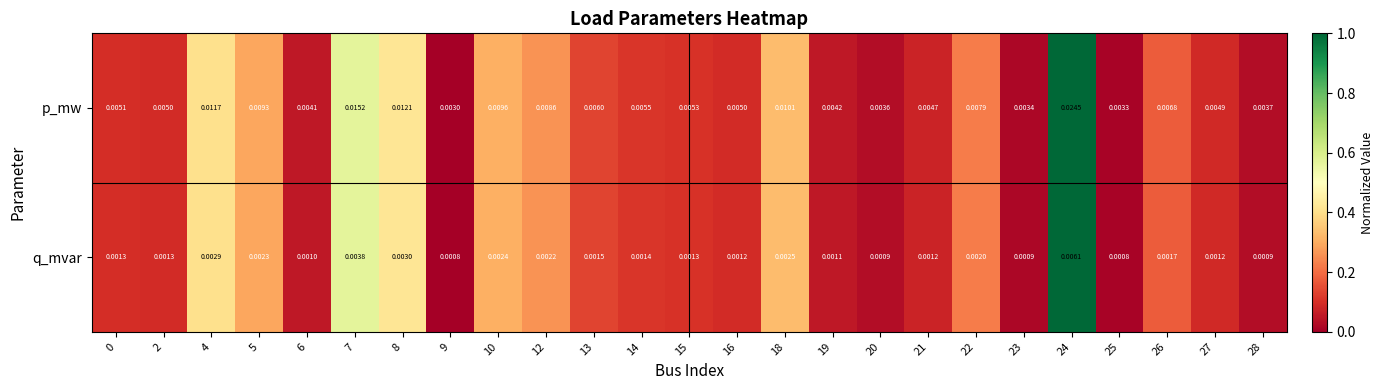

At how many categories does at least one series exceed 0?

25